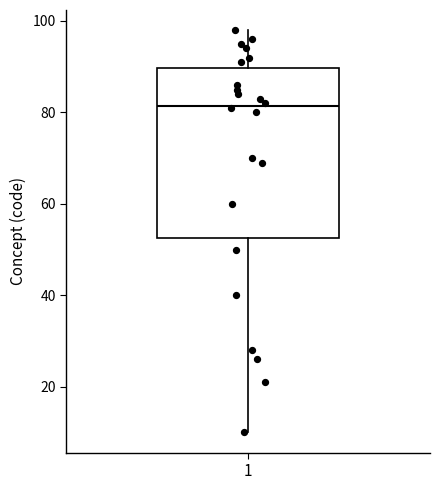

Where does the lower whisker of the box at x = 1 end on the y-axis? The values are not printed on the chart, so give them approximately, as read against the axis.

10